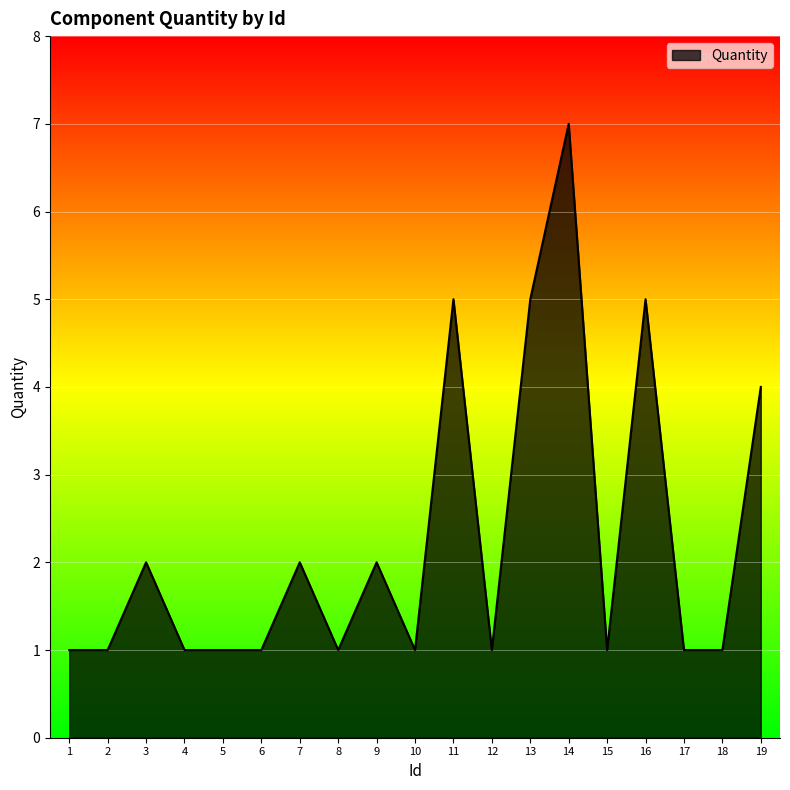

What is the ratio of the value at 13 to the value at 3?

2.5